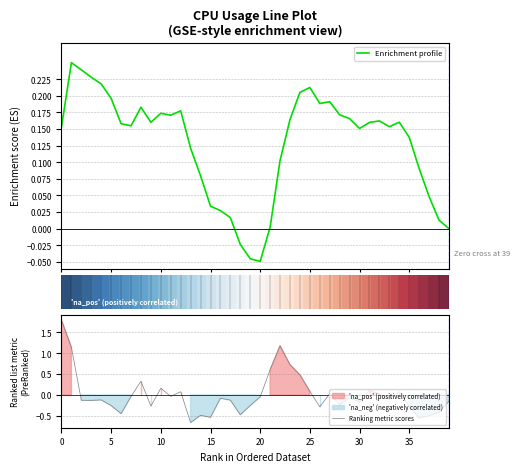

In Ranking metric scores, how many points are lower than both neighbors (excluding endpoints)?

12